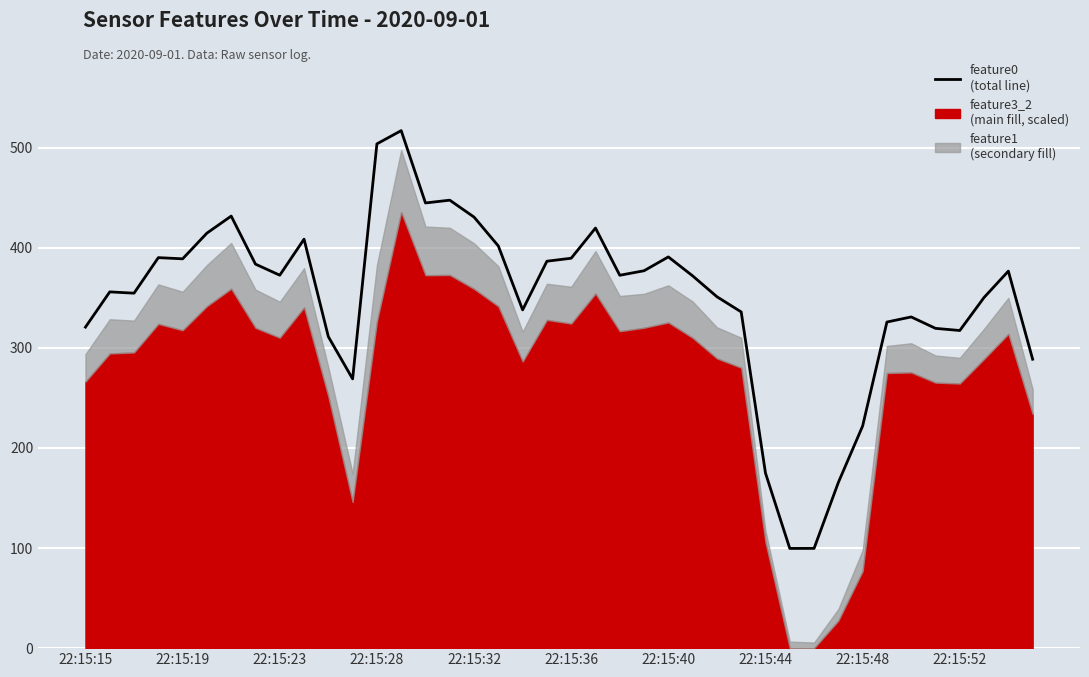

Which has a higher value, 22:15:52 or 29?

22:15:52